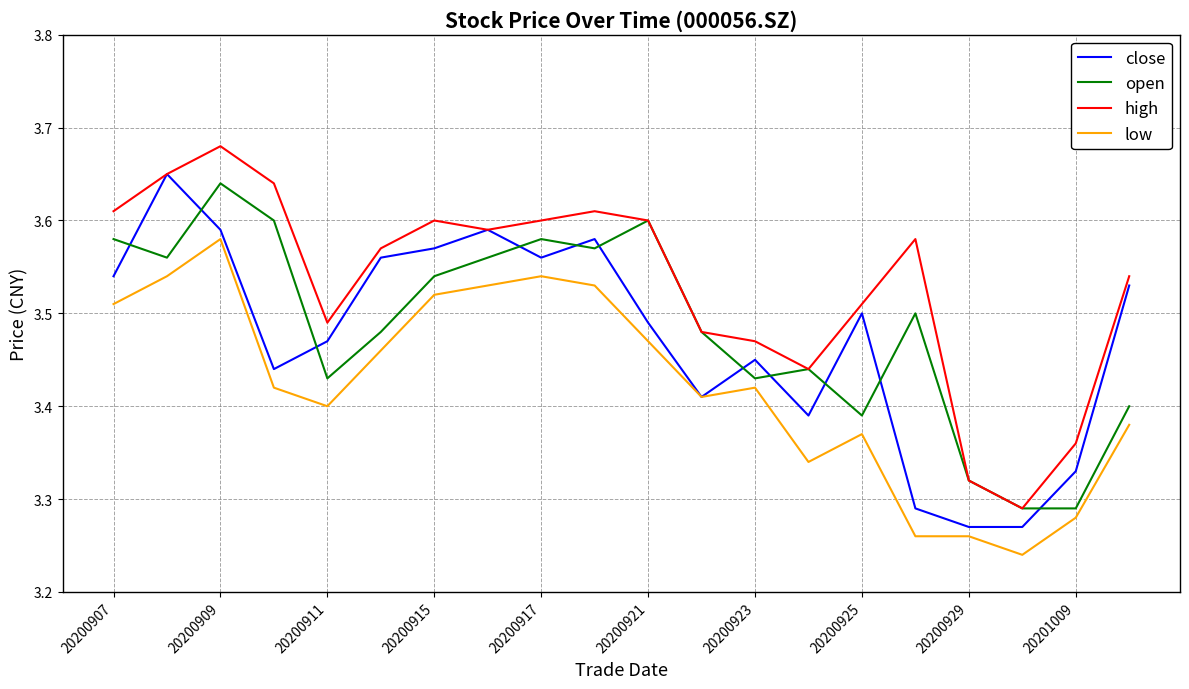

After their last crossing, which series has the higher values: open or close?

close